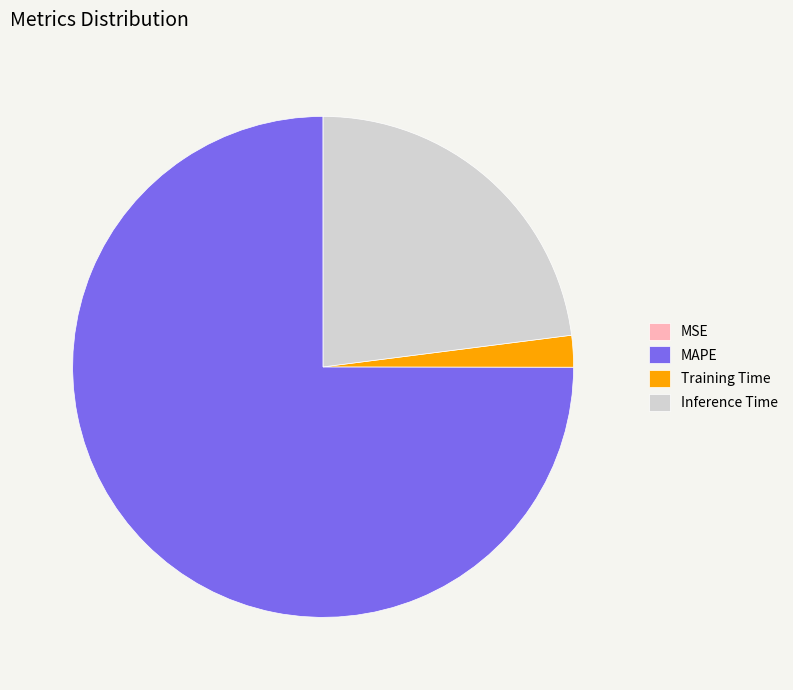

Is there any slice that represents more than half of the pie?

Yes